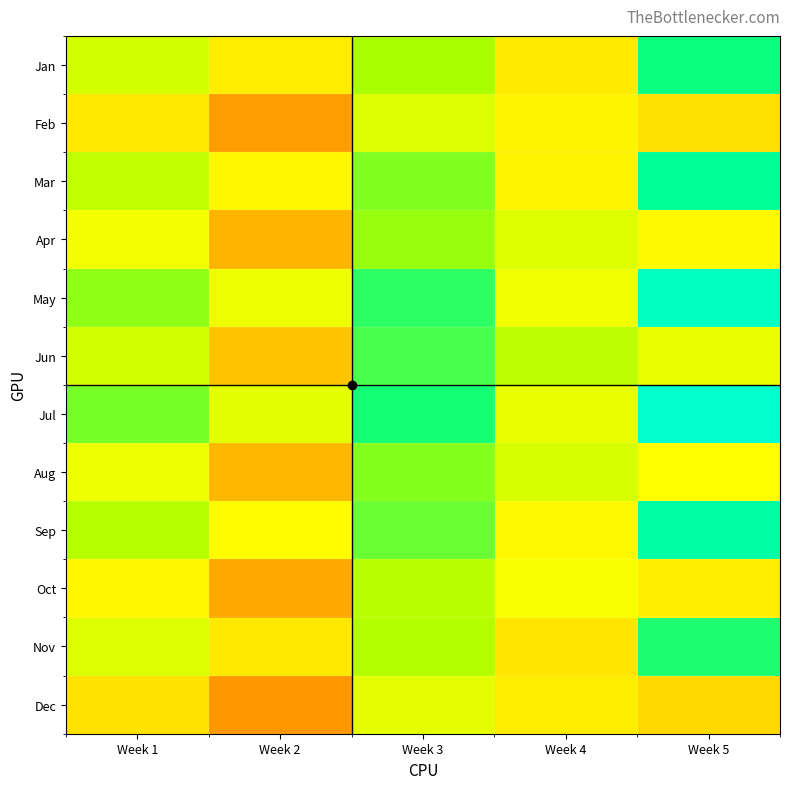

Reading left to right, transcribe all the data shown in this chart.

Jan: Week 1=64187.3	Week 2=52201.4	Week 3=71163.9	Week 4=51407.0	Week 5=84745.8
Feb: Week 1=50798.6	Week 2=32897.5	Week 3=63068.4	Week 4=54036.3	Week 5=48202.1
Mar: Week 1=67396.7	Week 2=54811.5	Week 3=74722.1	Week 4=53977.4	Week 5=88983.1
Apr: Week 1=58819.5	Week 2=38091.8	Week 3=73026.6	Week 4=62568.3	Week 5=55813.0
May: Week 1=73815.4	Week 2=60031.6	Week 3=81838.5	Week 4=59118.1	Week 5=97457.6
Jun: Week 1=64166.7	Week 2=41554.7	Week 3=79665.4	Week 4=68256.4	Week 5=60886.9
Jul: Week 1=75741.0	Week 2=61597.7	Week 3=83973.4	Week 4=60660.3	Week 5=100000.0
Aug: Week 1=59888.9	Week 2=38784.4	Week 3=74354.3	Week 4=63706.0	Week 5=56827.8
Sep: Week 1=69322.3	Week 2=56377.5	Week 3=76857.1	Week 4=55519.6	Week 5=91525.4
Oct: Week 1=55076.4	Week 2=35667.8	Week 3=68379.4	Week 4=58586.7	Week 5=52261.3
Nov: Week 1=62903.5	Week 2=51157.4	Week 3=69740.7	Week 4=50378.9	Week 5=83050.8
Dec: Week 1=49194.5	Week 2=31858.6	Week 3=61076.8	Week 4=52329.9	Week 5=46680.0